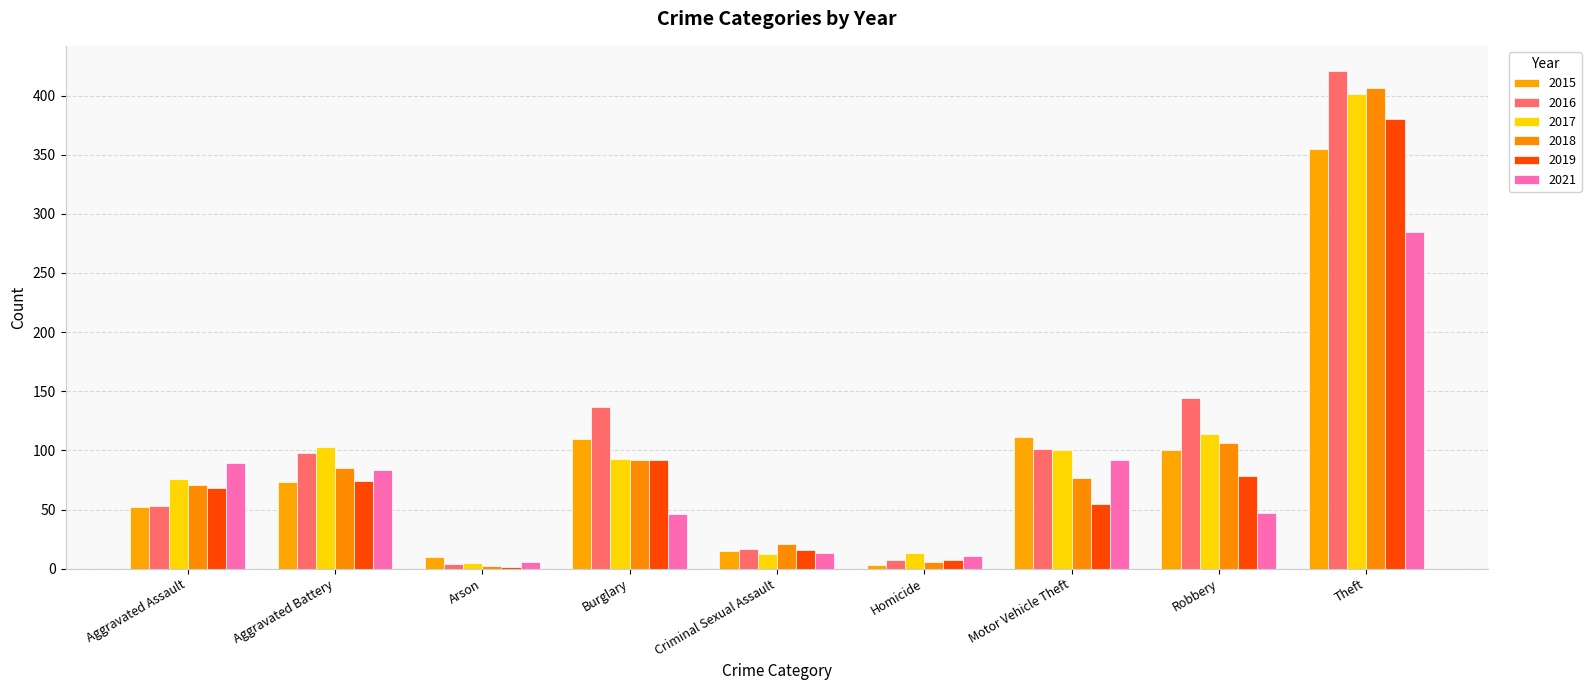

How many groups of bars are there?

9